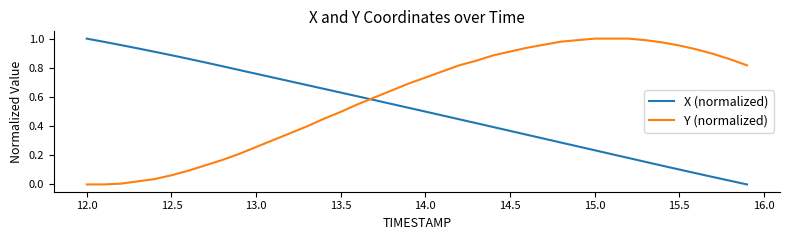

Rank the series by their average value, from lowest to highest.

X (normalized), Y (normalized)